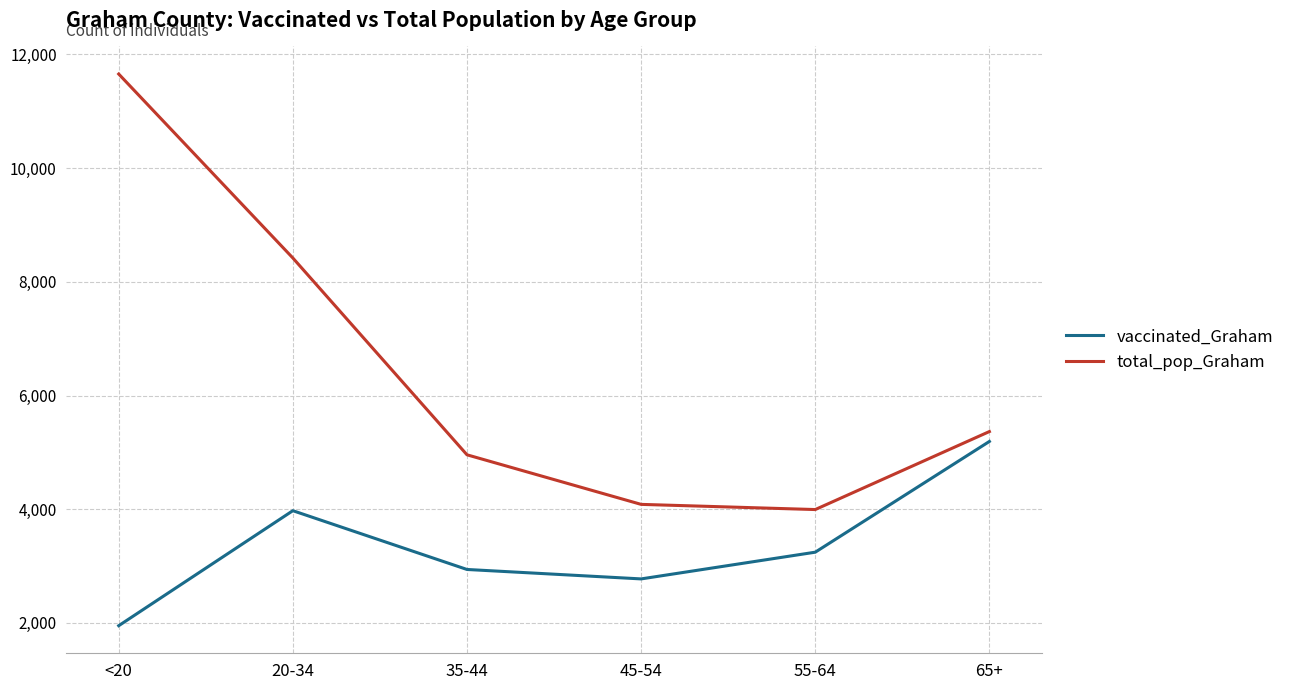

What position from the right is 65+?

1